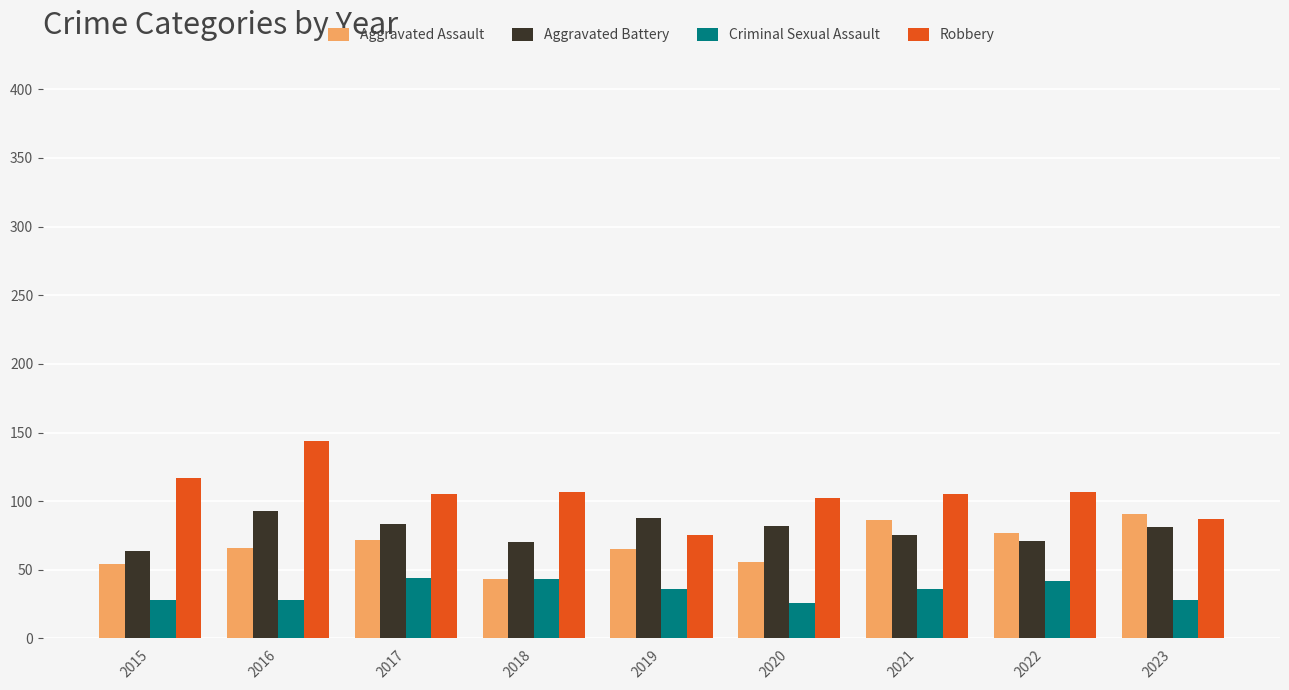

True or false: Aggravated Assault has a value of 35 at 2016.

False